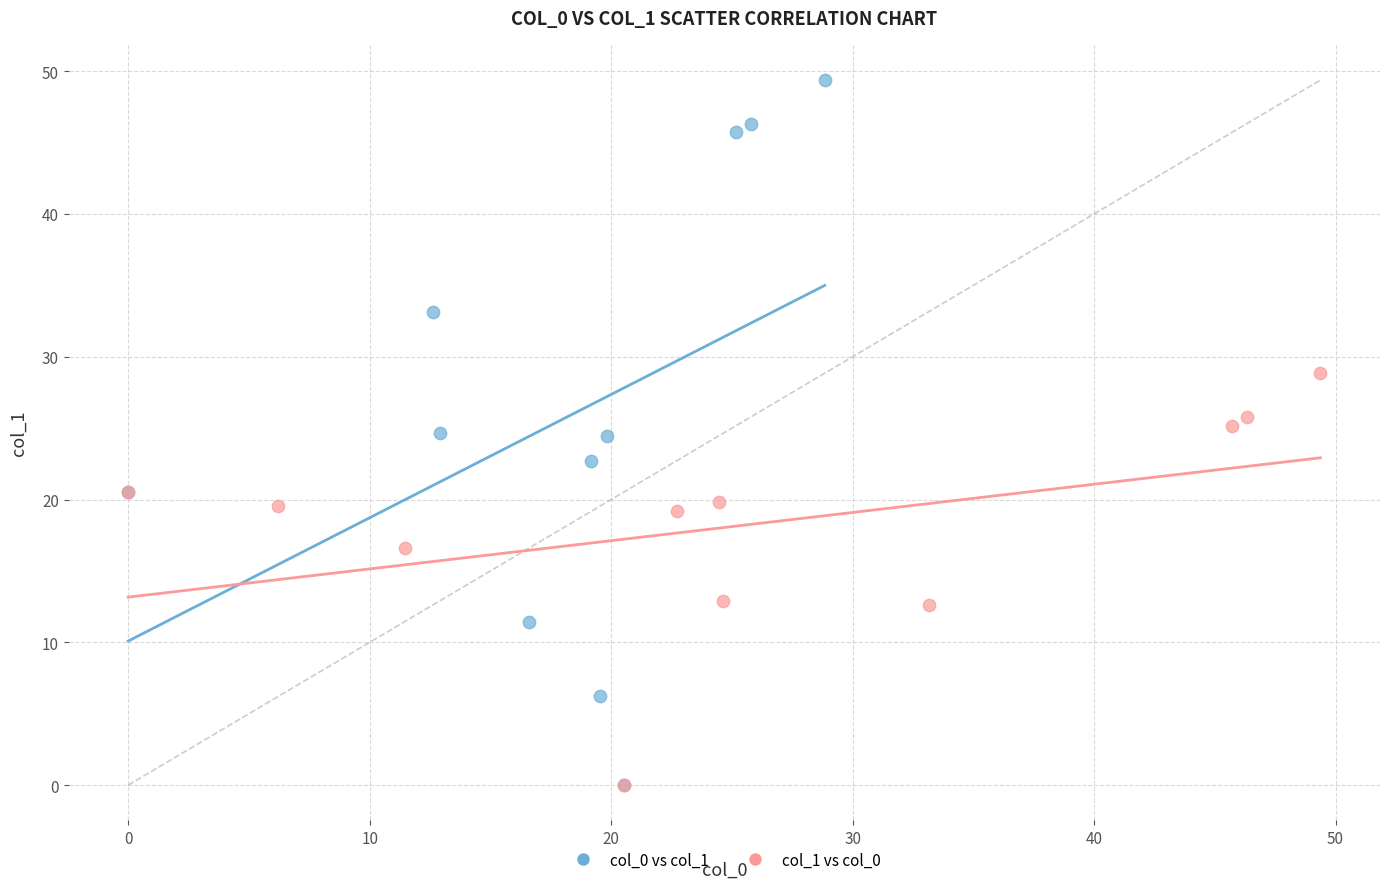

Which series reaches the maximum Y coordinate?

col_0 vs col_1